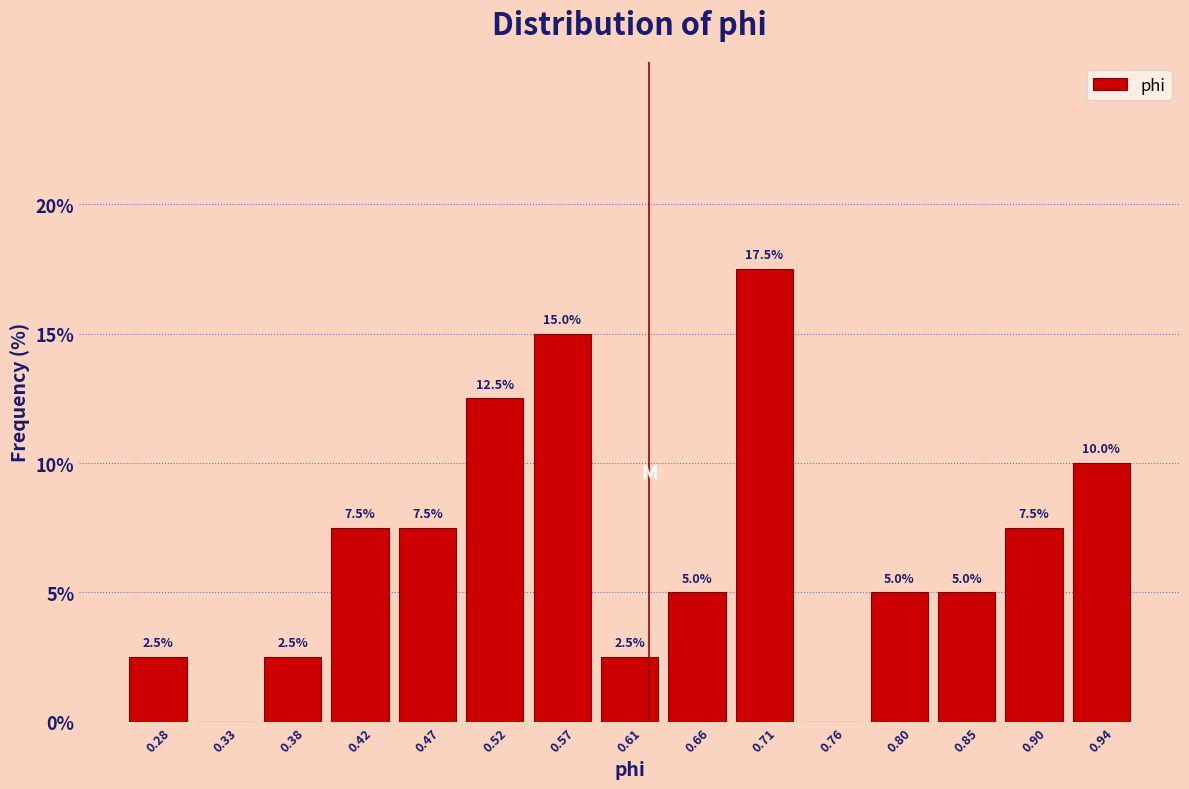

Which range on the x-axis has the tallest bar?

0.685 to 0.730